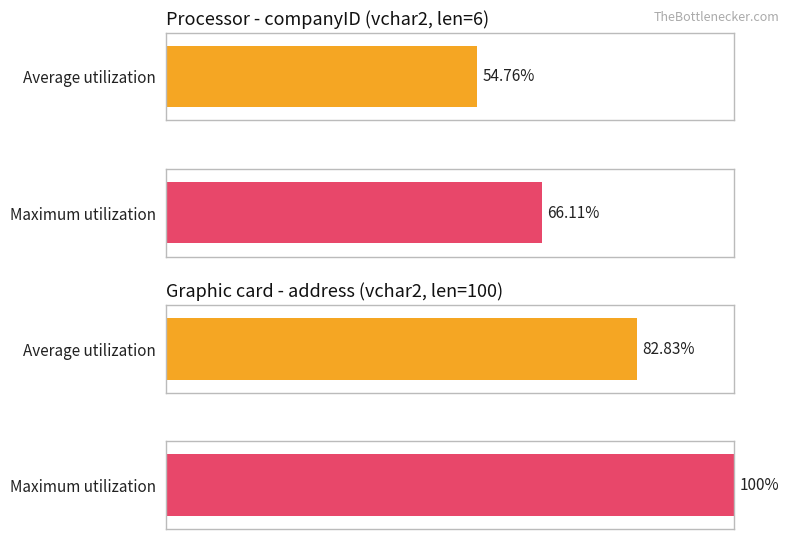

What is the maximum value shown in the chart?

100